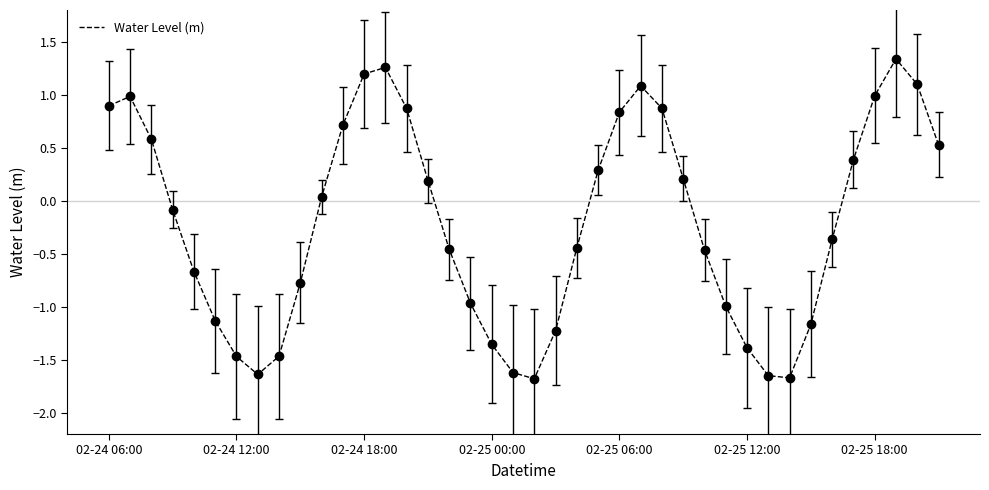

What is the smallest value displayed?

-1.7